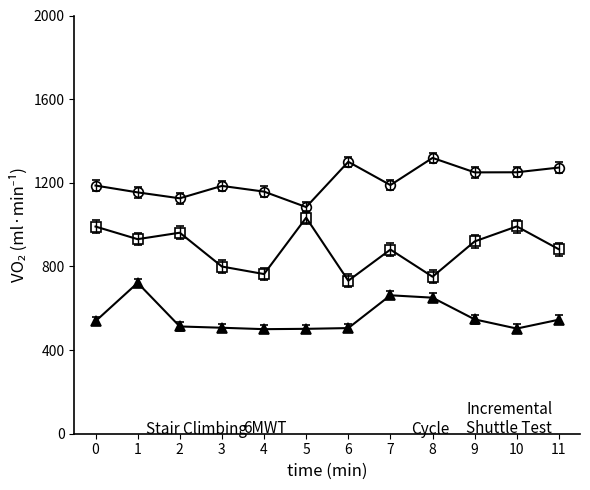

What is the difference between the highest and lowest values at 8?

668.4